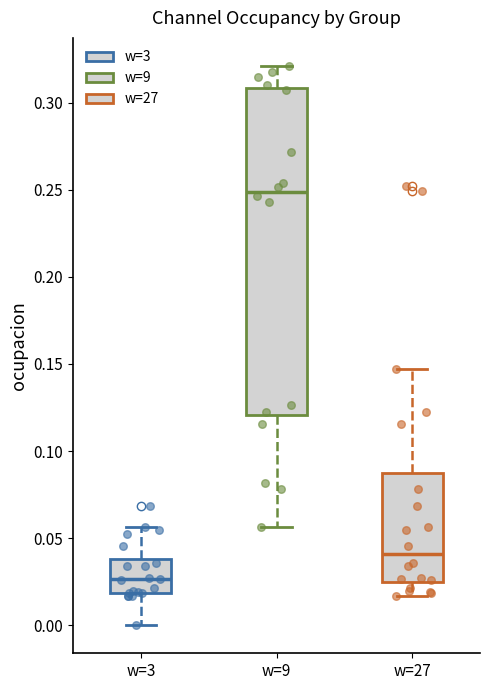

Where is the lower edge of the box for w=27 on the y-axis? The values are not printed on the chart, so give them approximately, as read against the axis.

0.025